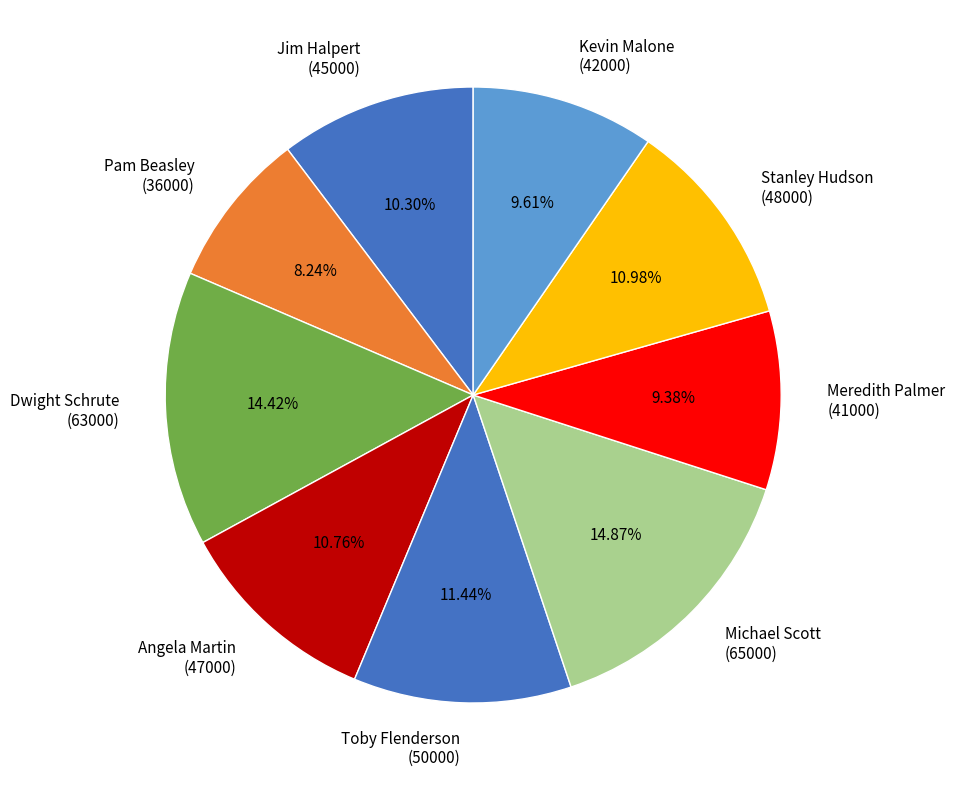

Do Toby Flenderson (50000) and Meredith Palmer (41000) together represent more than half of the pie?

No